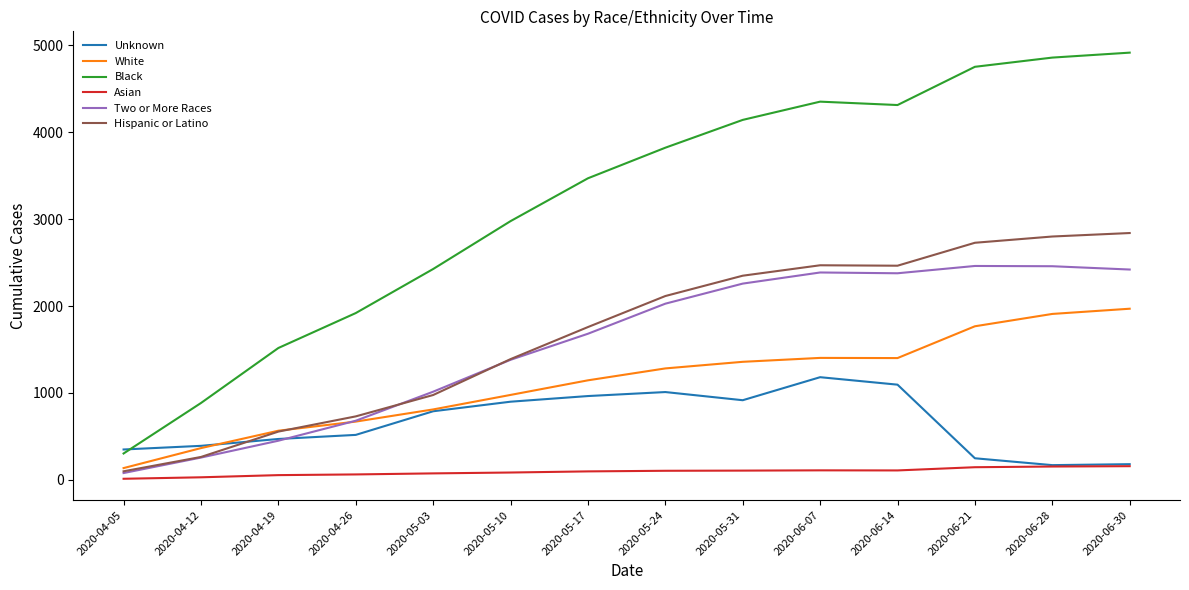

What is the difference between the White values at 2020-06-14 and 2020-05-10?

424